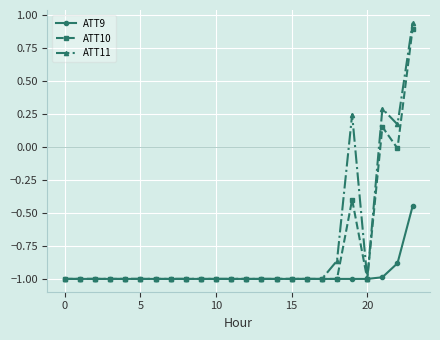

What is the value of the ATT11 point at the 2nd from the left?

-1.0